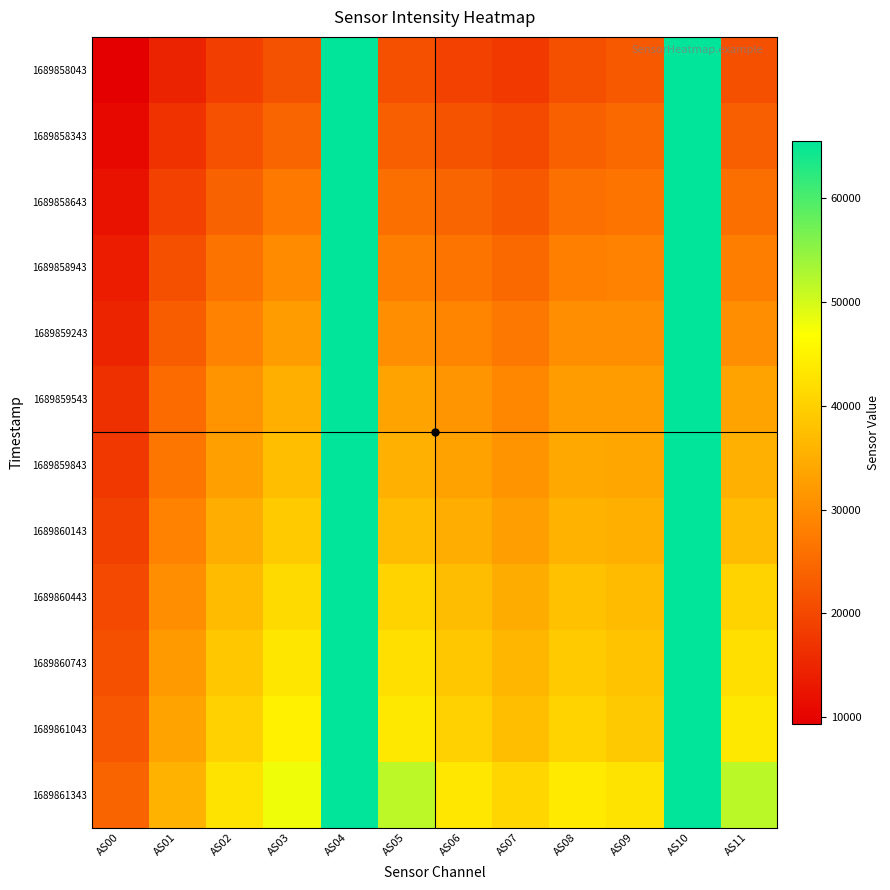

At how many categories does at least one series exceed 10071?

12